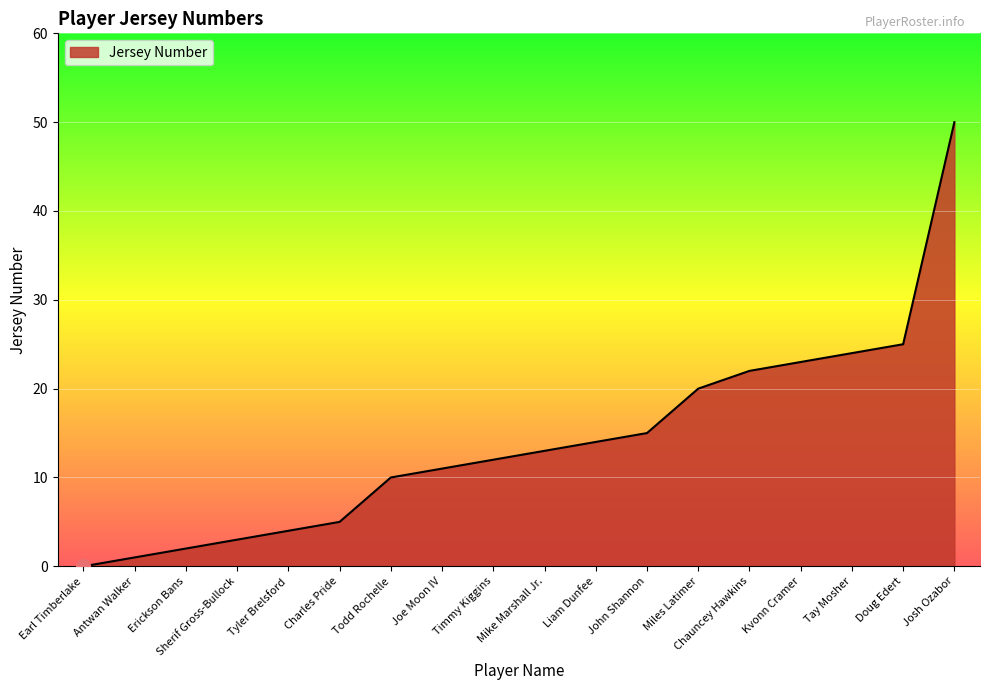

Between Antwan Walker and Josh Ozabor, which is larger?

Josh Ozabor